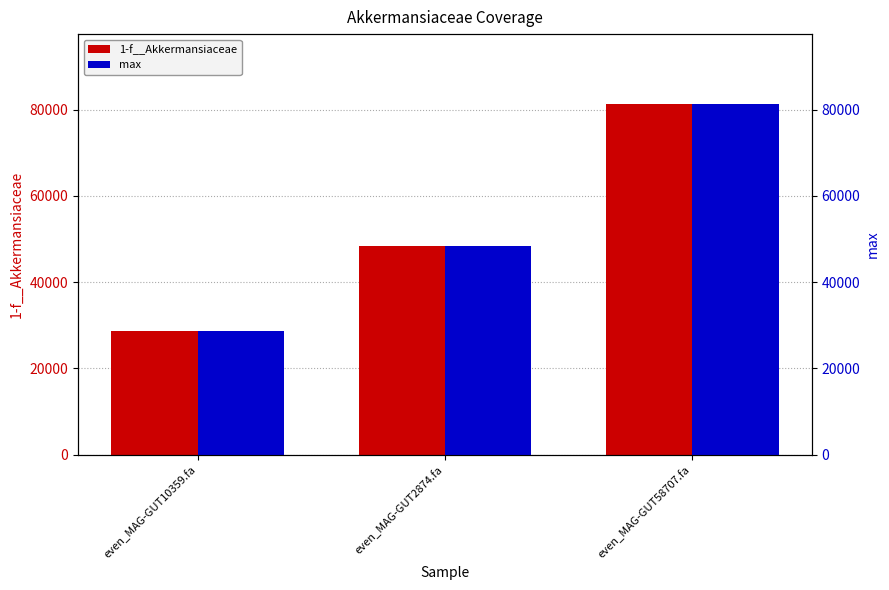

What is the label of the 1st bar from the left?

even_MAG-GUT10359.fa